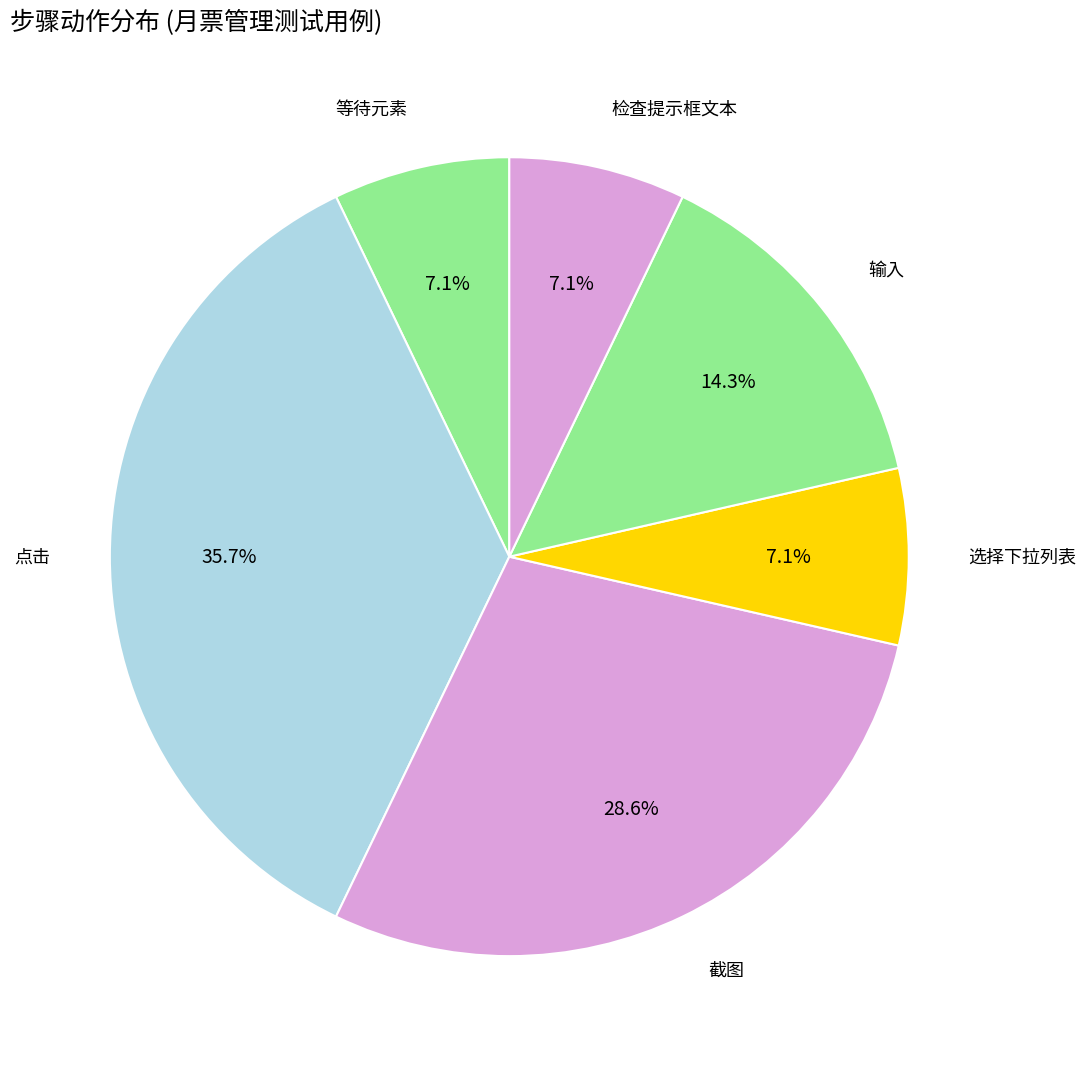

Approximately how many times larger is the value at 选择下拉列表 compared to 等待元素?

1.0